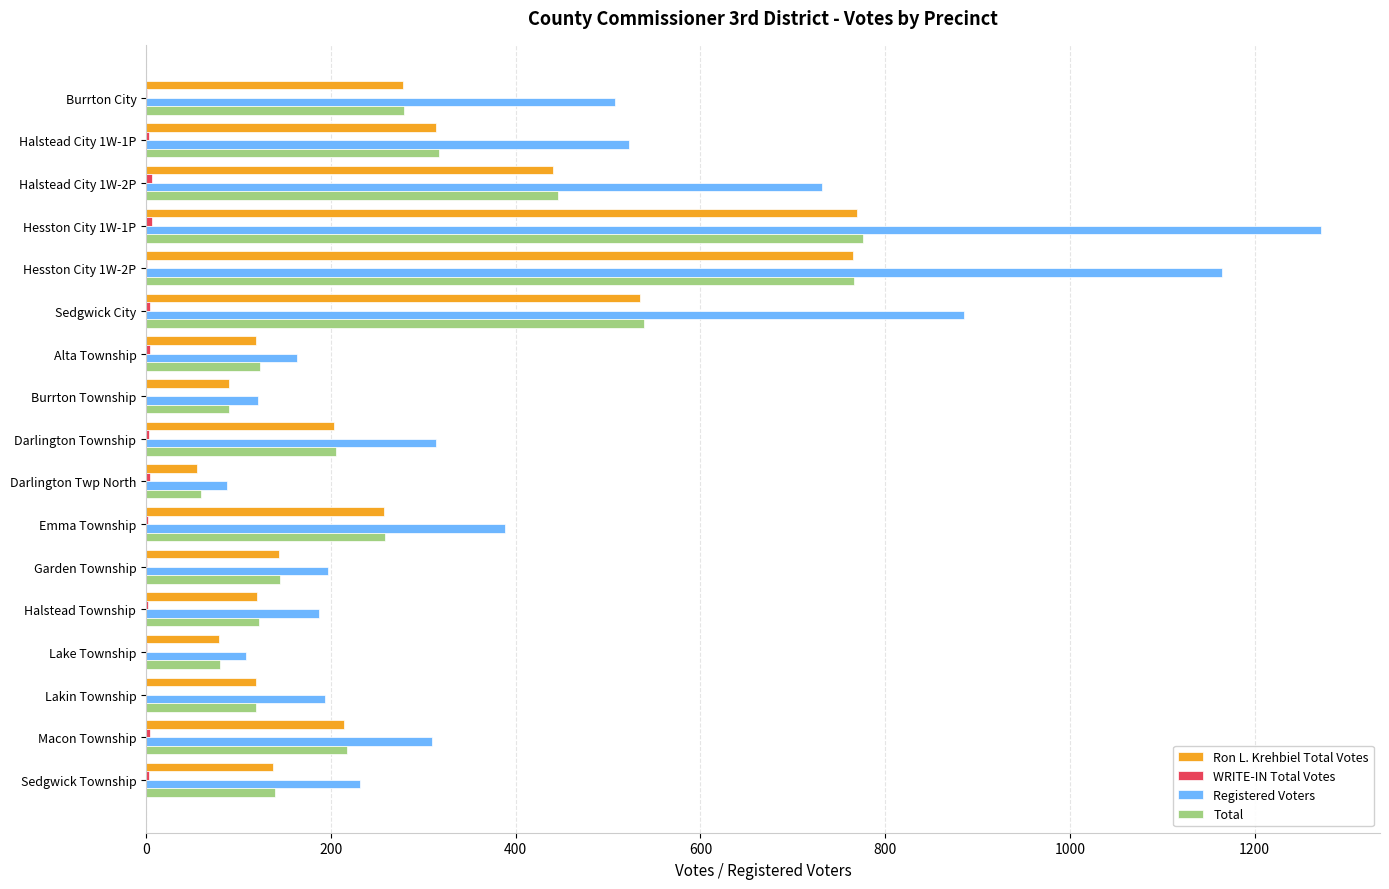

At which label is Total closest to 417?

Halstead City 1W-2P